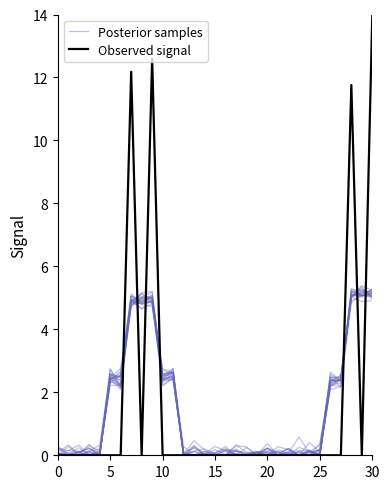

How many interior local valleys does the Posterior samples series have?

4